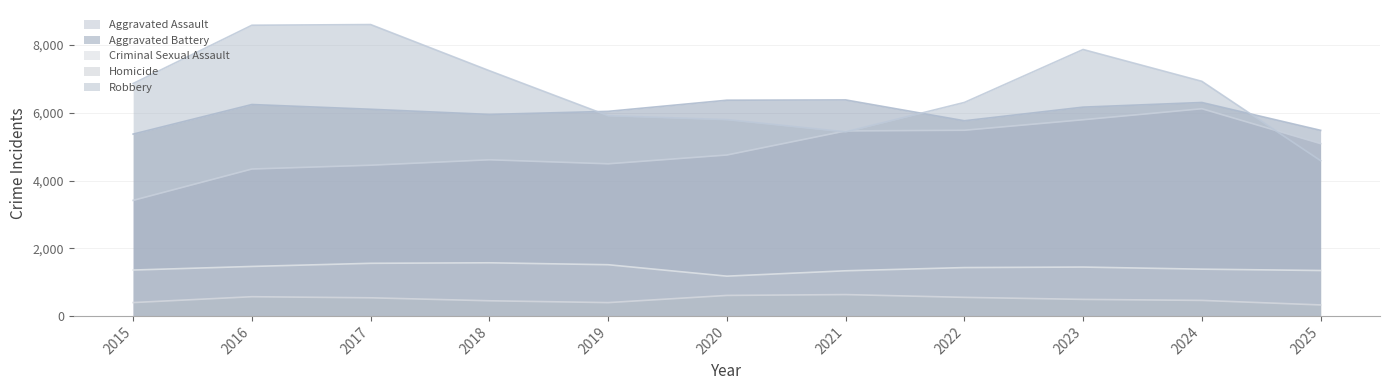

At how many categories does at least one series exceed 4339?

11